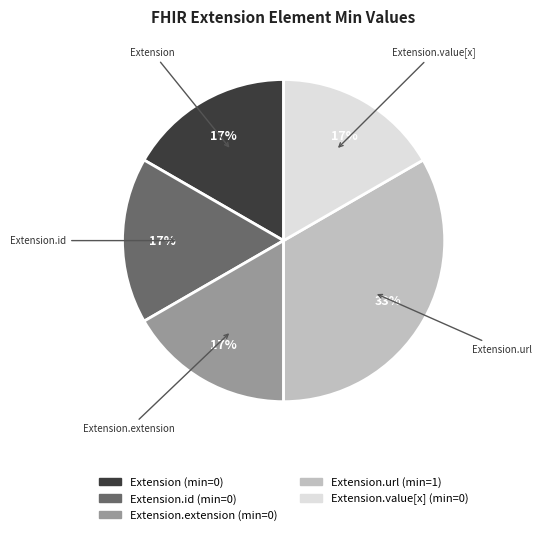

How many segments does this pie chart have?

5